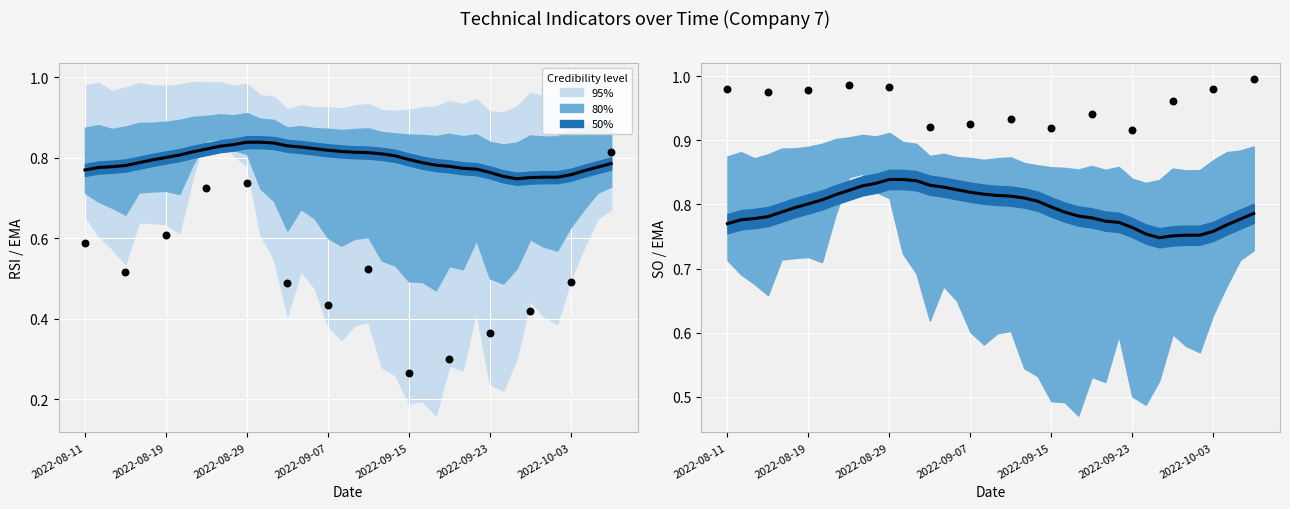

Which series has the largest Y range (max minus min)?

RSI